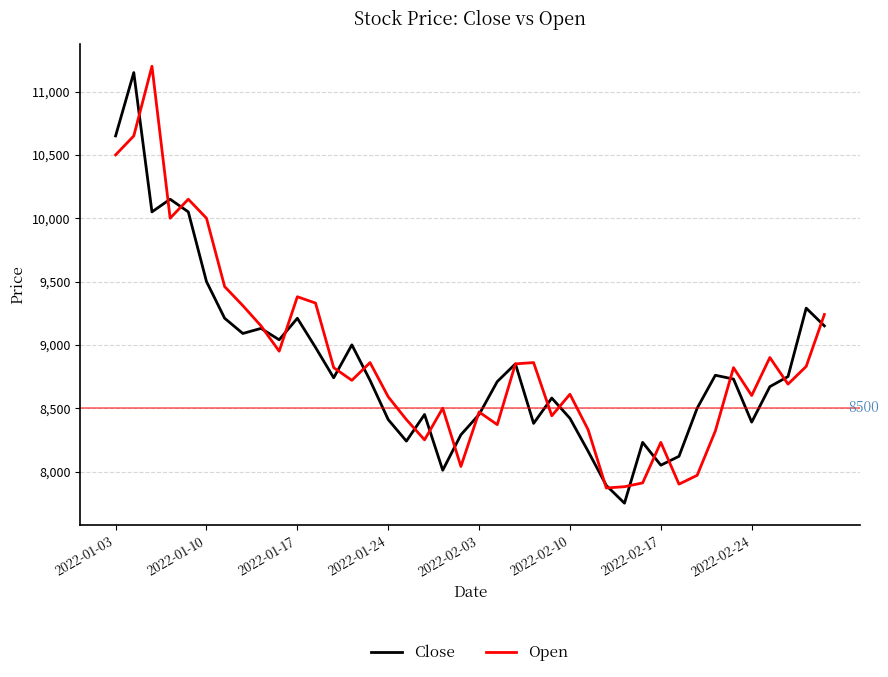

What is the smallest value displayed?

7750